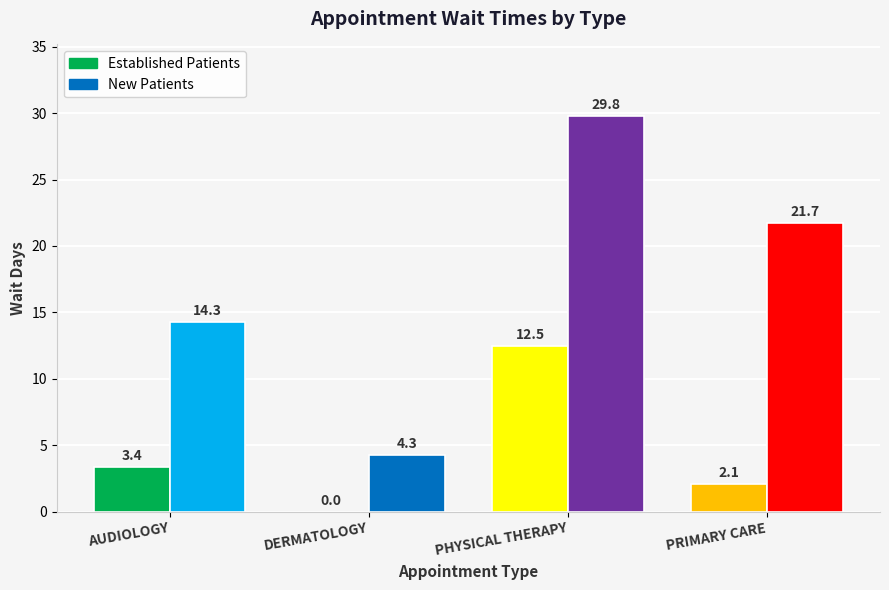

What is the difference between the NewPatients values at DERMATOLOGY and PRIMARY CARE?

17.4